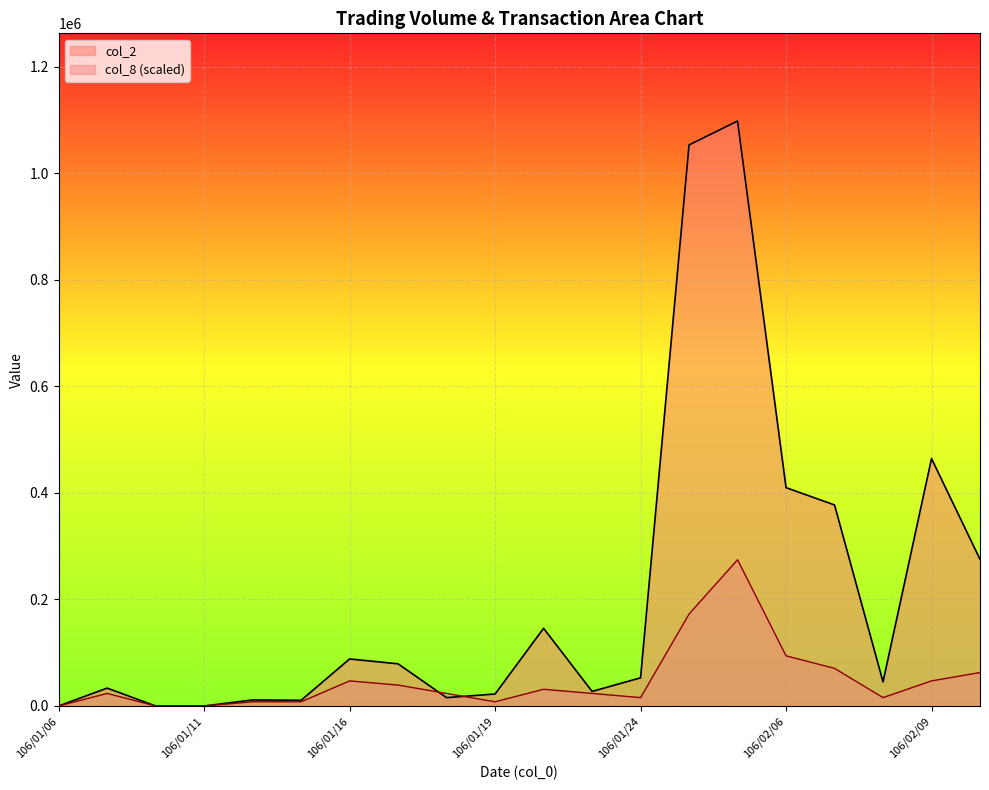

What is the difference between the second highest and second lowest values in the col_8 series?

172481.6